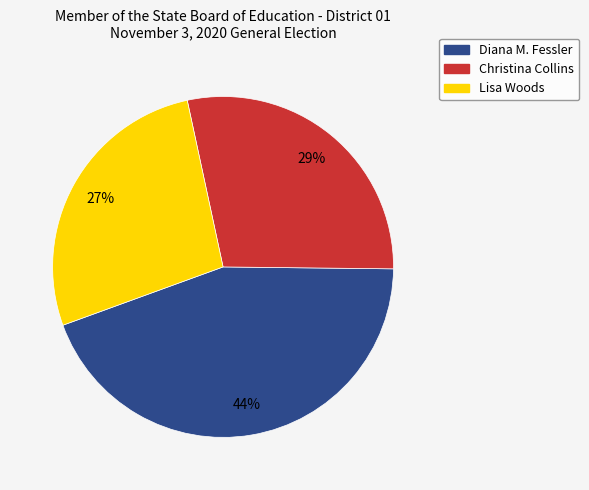

Which has a higher value, Diana M. Fessler or Christina Collins?

Diana M. Fessler